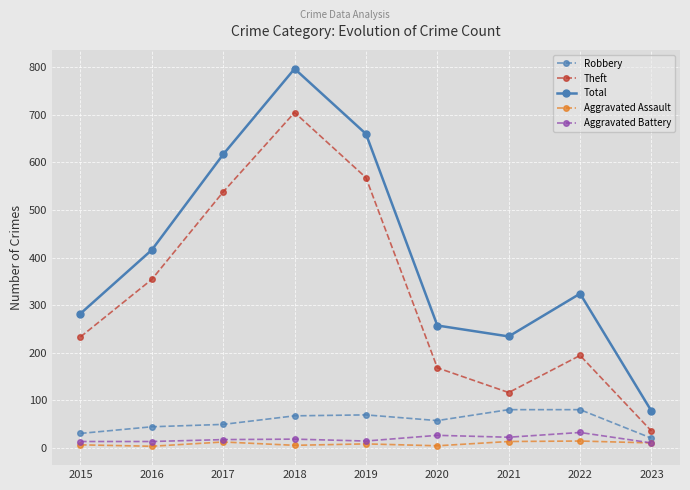

What is the difference between the Aggravated Battery values at 2017 and 2019?

3